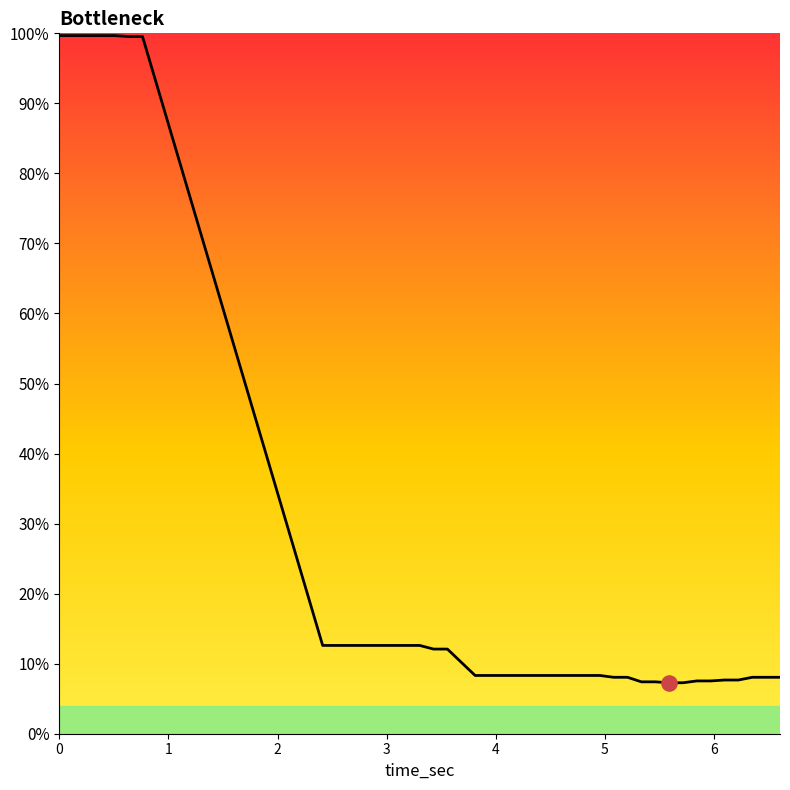

What is the minimum value shown in the chart?

7.3